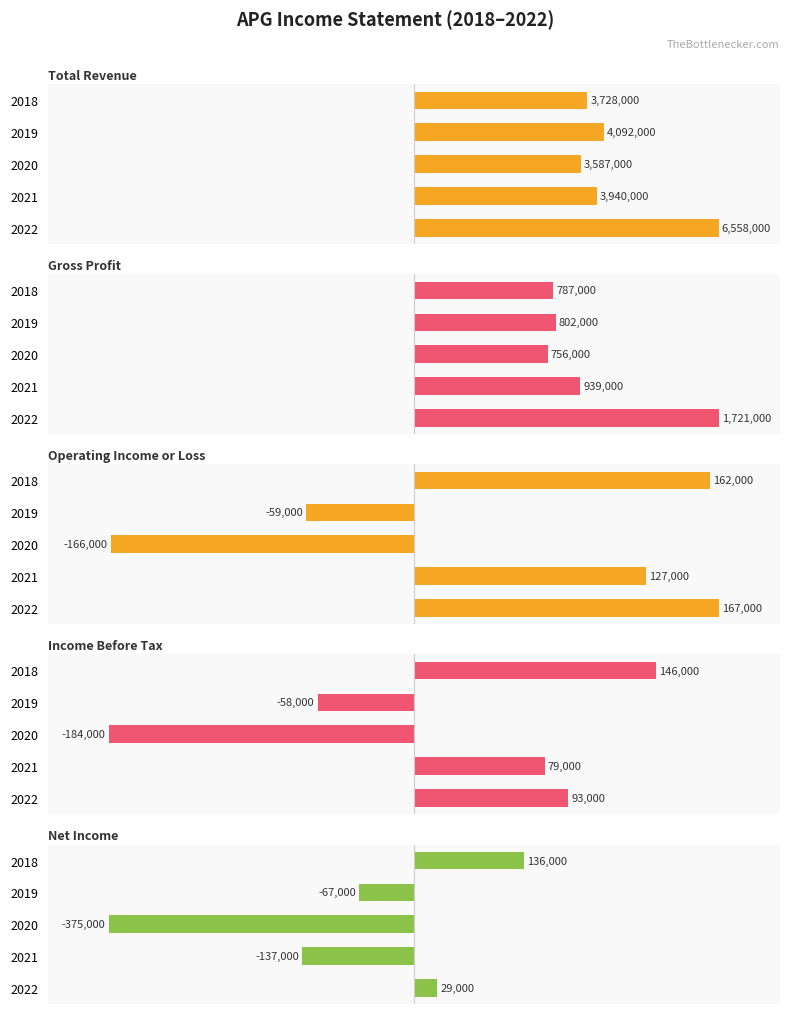

At how many categories does at least one series exceed 21?

5